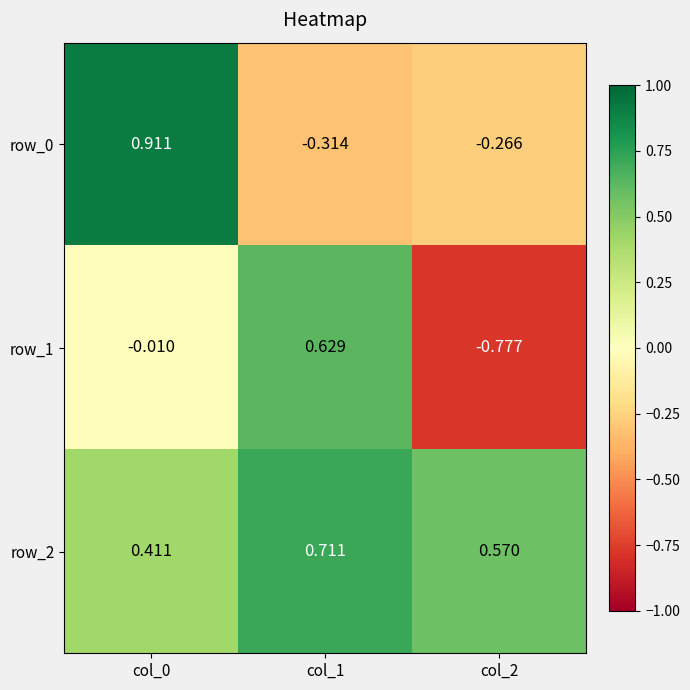

Reading left to right, extract all data points from this chart.

row_0: col_0=0.9	col_1=-0.3	col_2=-0.3
row_1: col_0=-0.0	col_1=0.6	col_2=-0.8
row_2: col_0=0.4	col_1=0.7	col_2=0.6